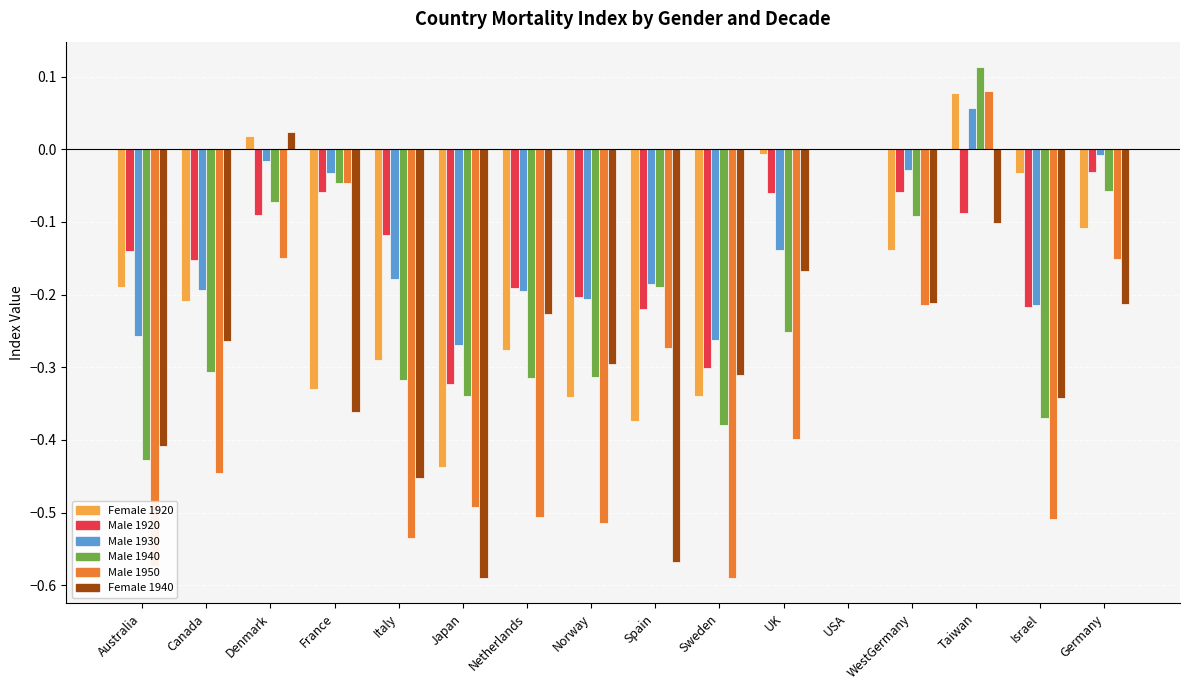

At which category does the chart reach its peak across all series?

Taiwan